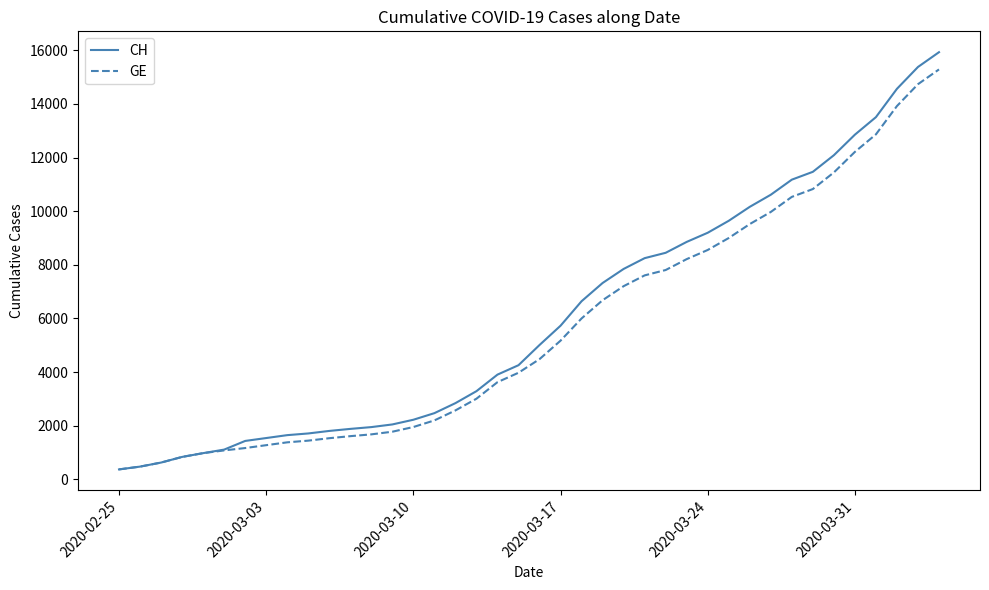

Which series has the largest range (max minus min)?

CH